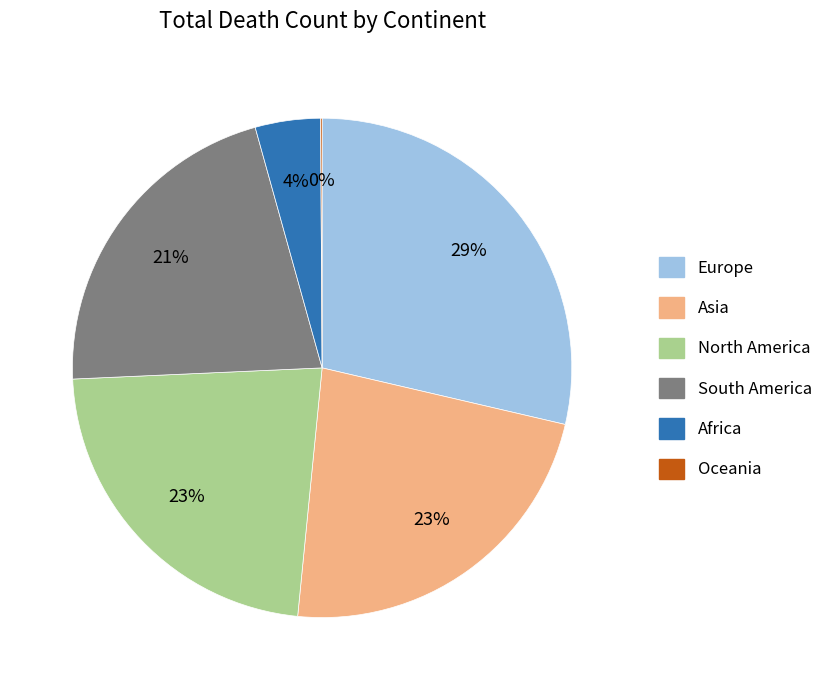

Is the sum of Europe and Africa greater than half?

No